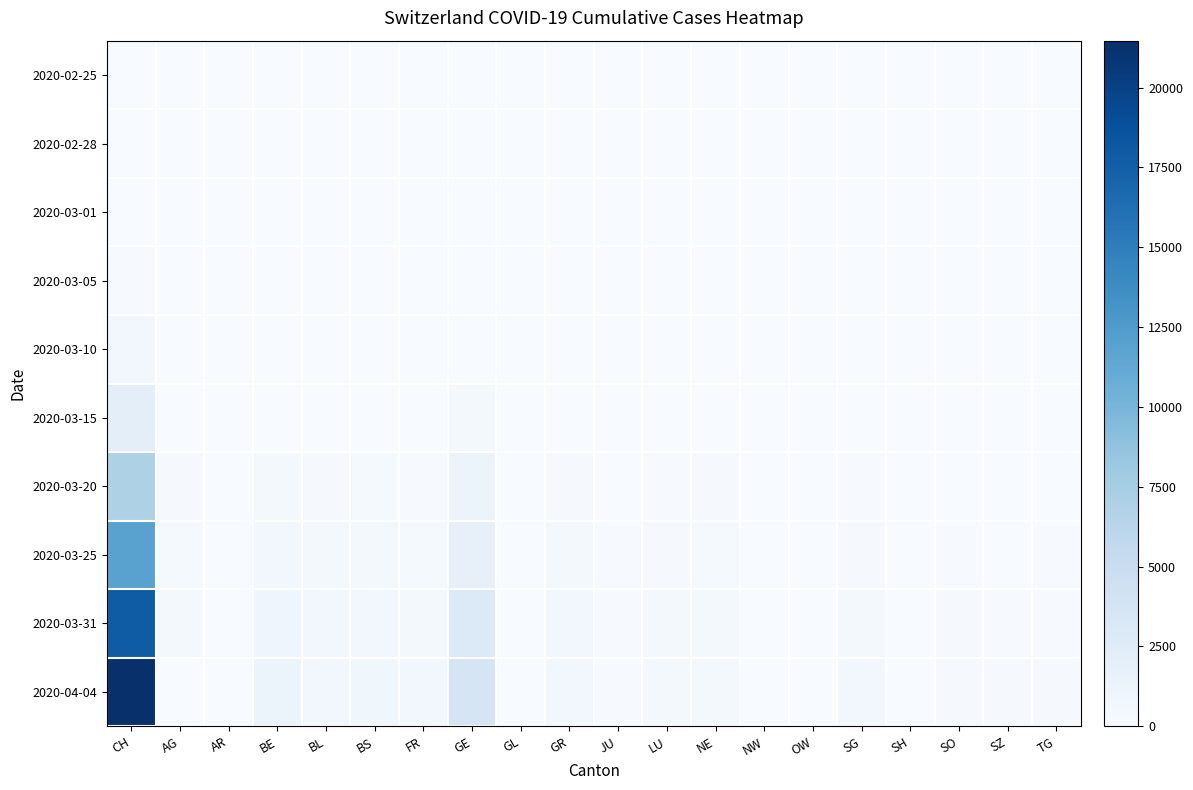

What is the spread (max minus min) of values at AG?

499